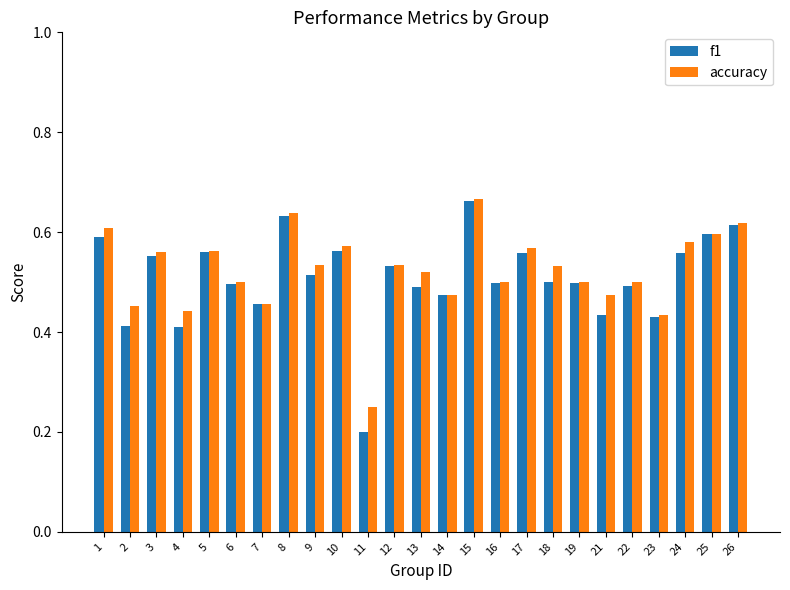

Is it true that accuracy equals 1.2 at 15?

False